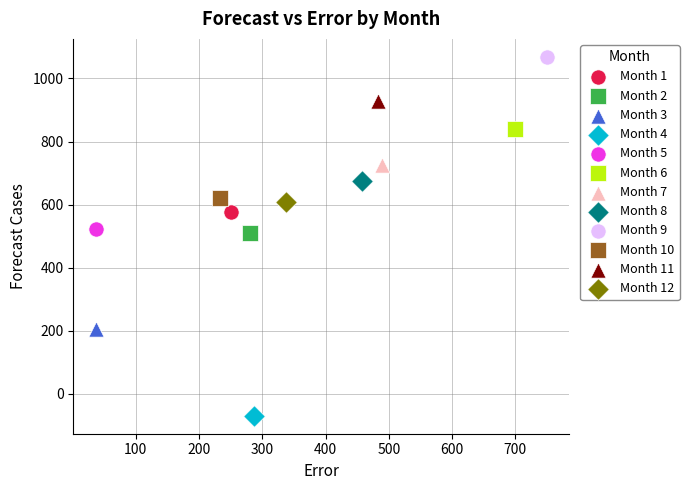

Which series reaches the minimum Y coordinate?

Month 4